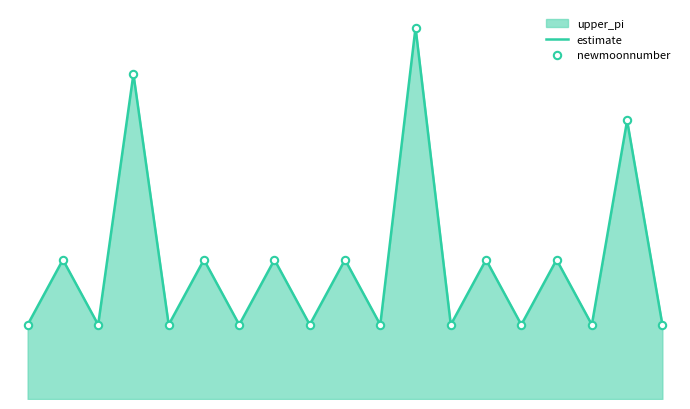

Is the value of estimate at 11 greater than the value of newmoonnumber at 4?

Yes